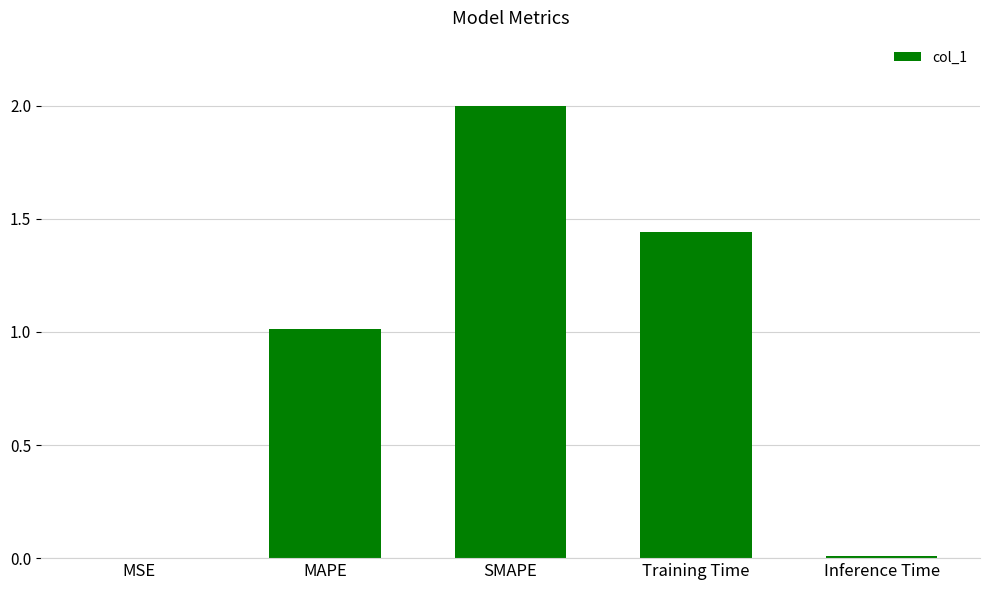

Are the bars grouped side by side (vs. stacked)?

No